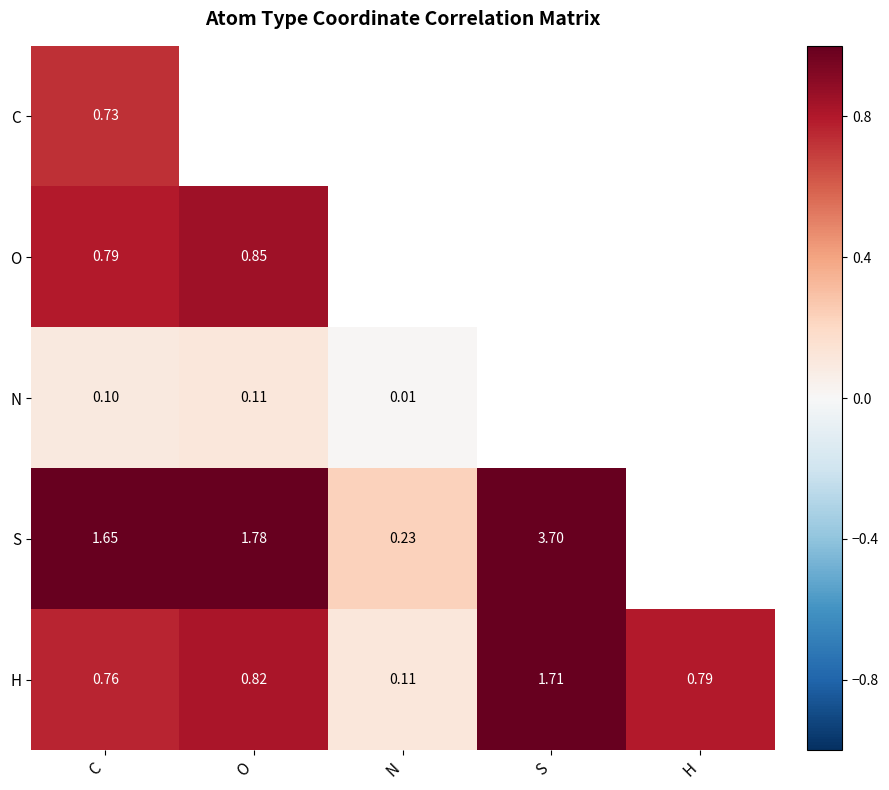

Which label corresponds to the largest value in the chart?

S